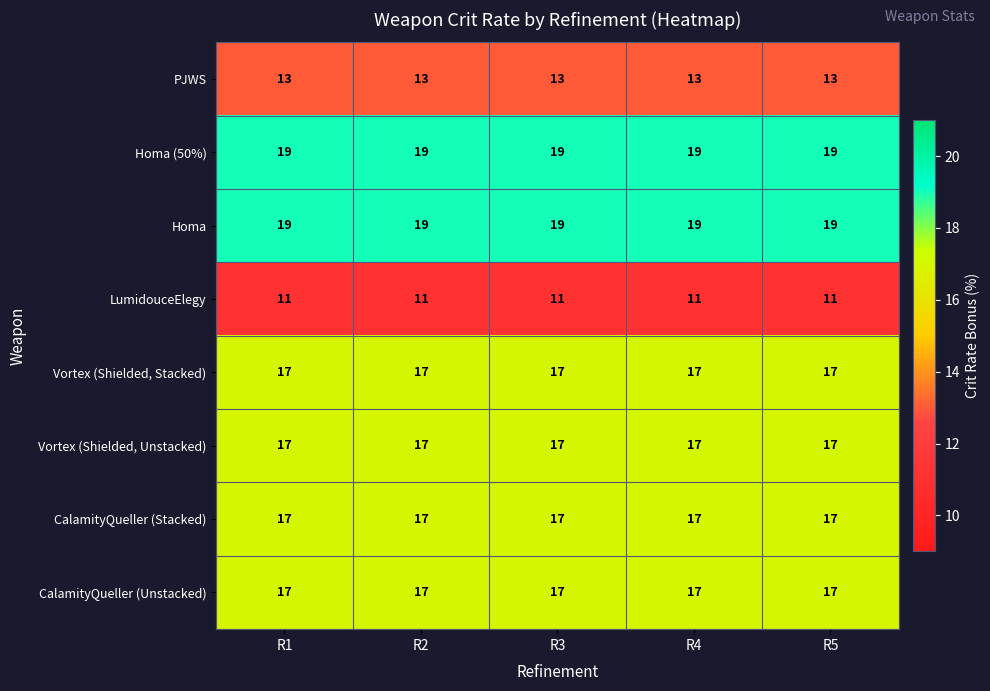

What is the highest value of the Vortex (Shielded, Stacked) series?

17